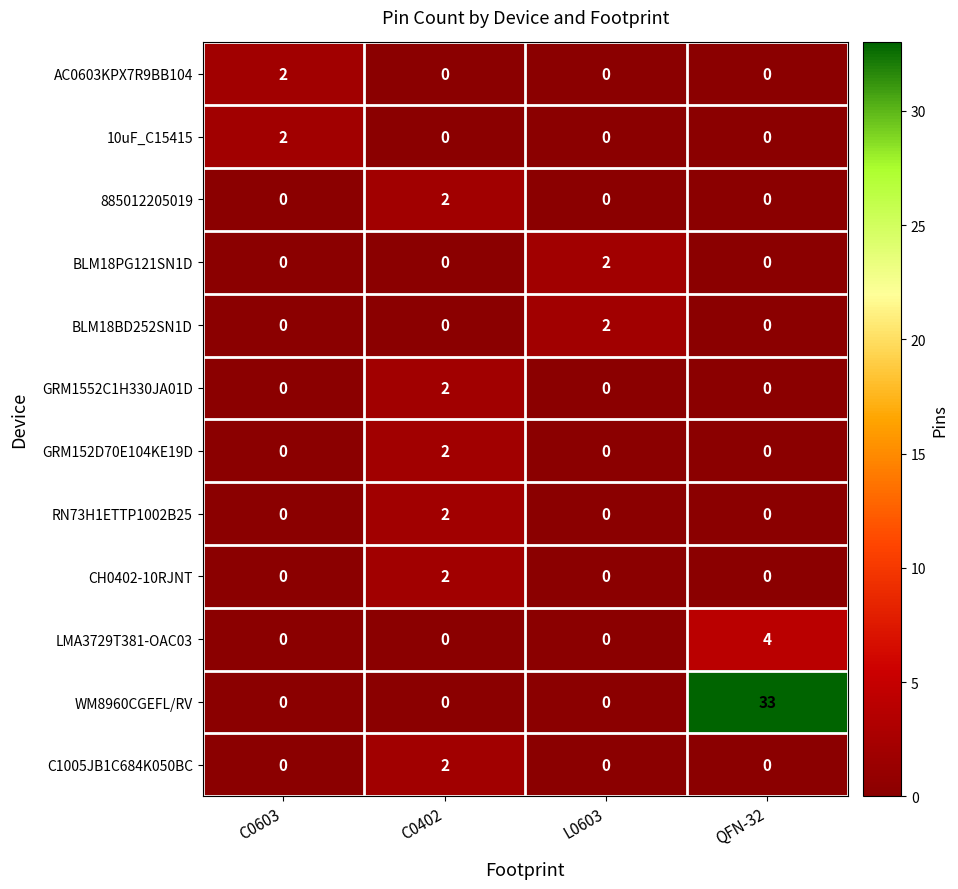

Is the value of GRM152D70E104KE19D at C0402 greater than the value of GRM1552C1H330JA01D at QFN-32?

Yes